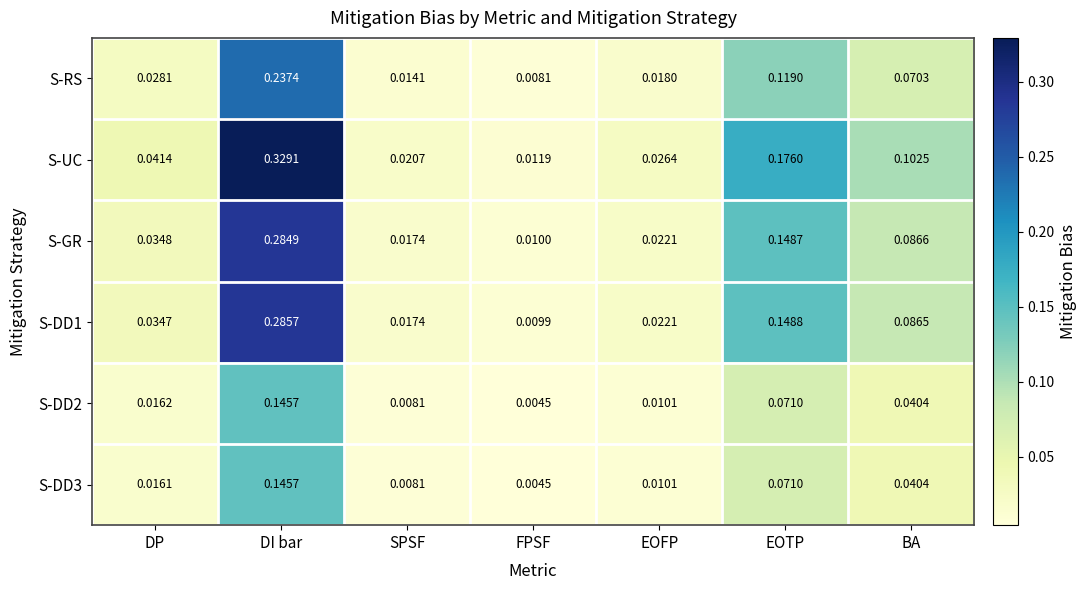

Which category has the lowest value across all series?

FPSF